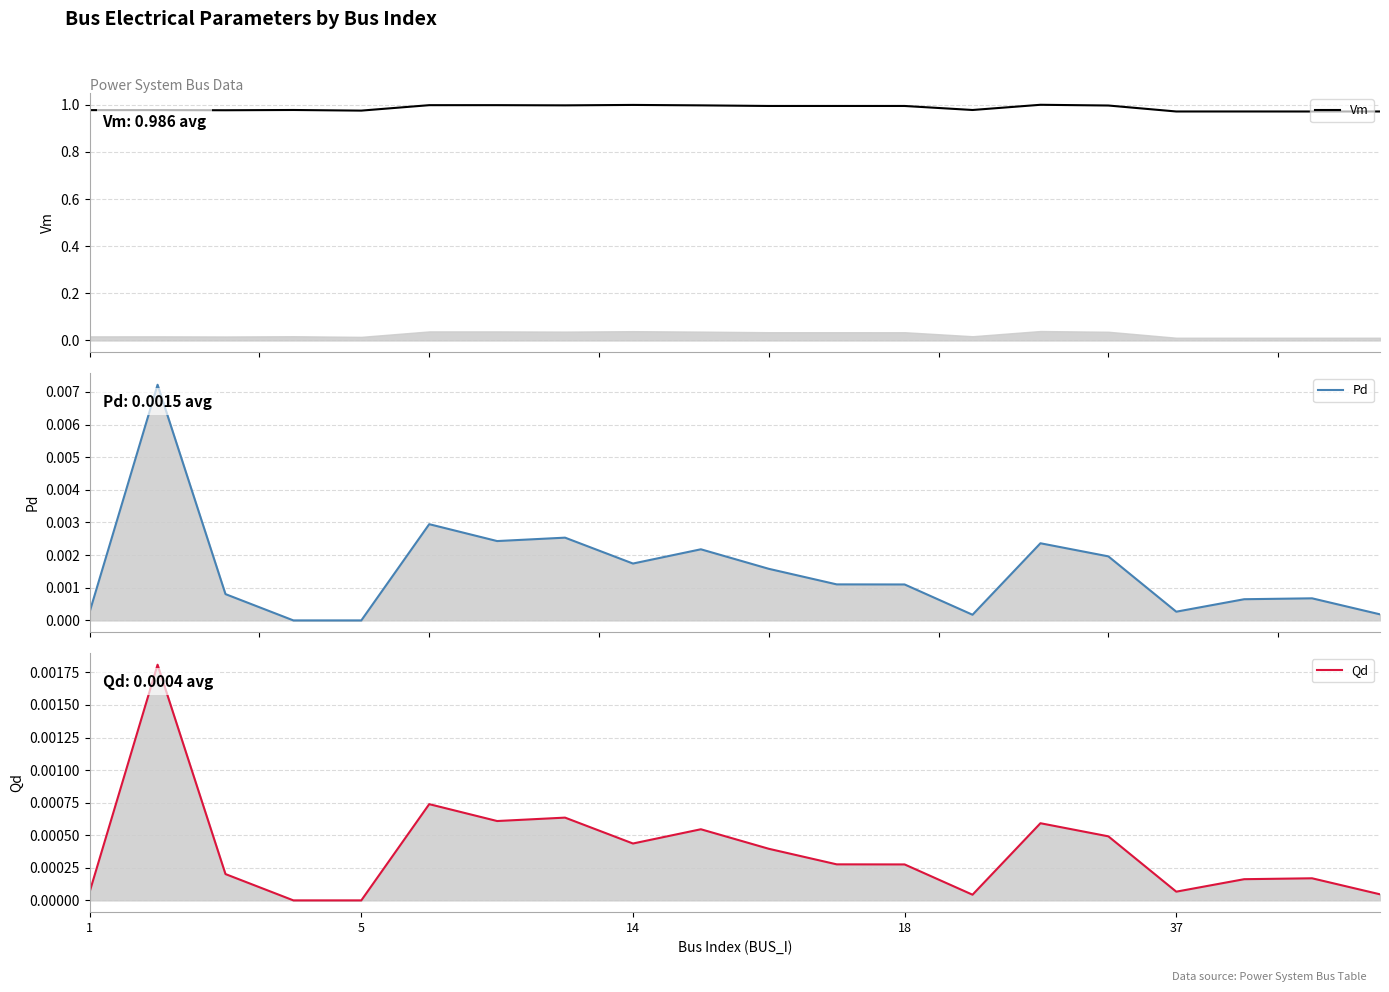

True or false: Pd and Qd intersect in this chart.

False